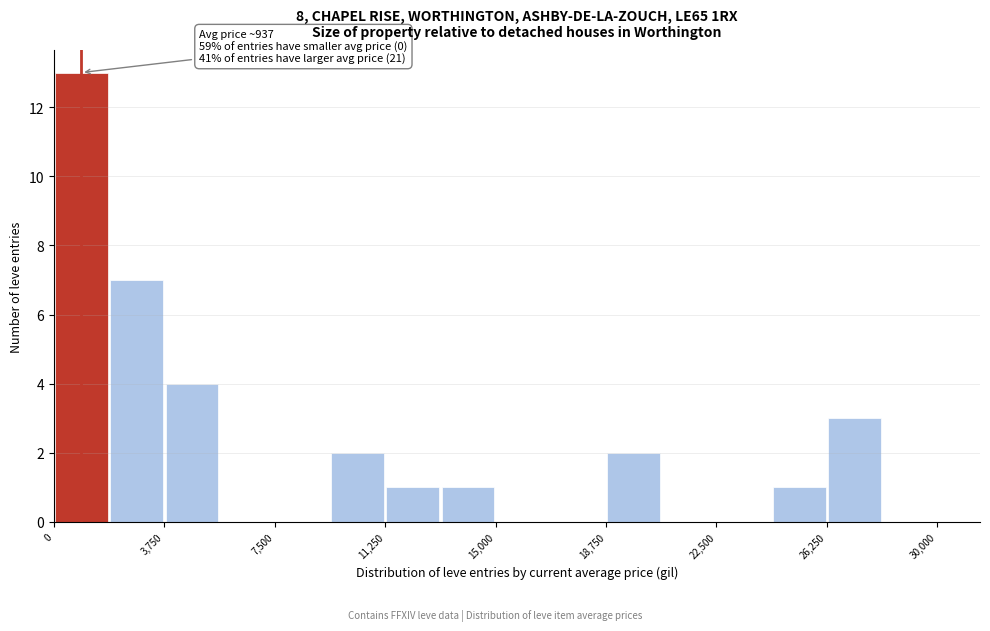

Read against the x-axis, roughly where is the centre of the tallest bar?

1000